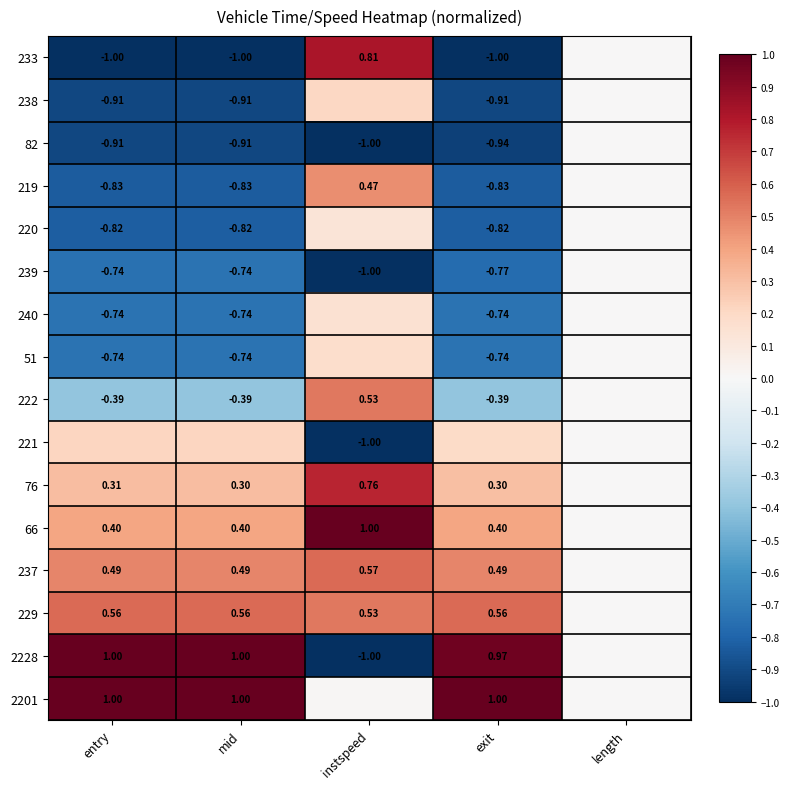

What is the smallest value displayed?

-1.0